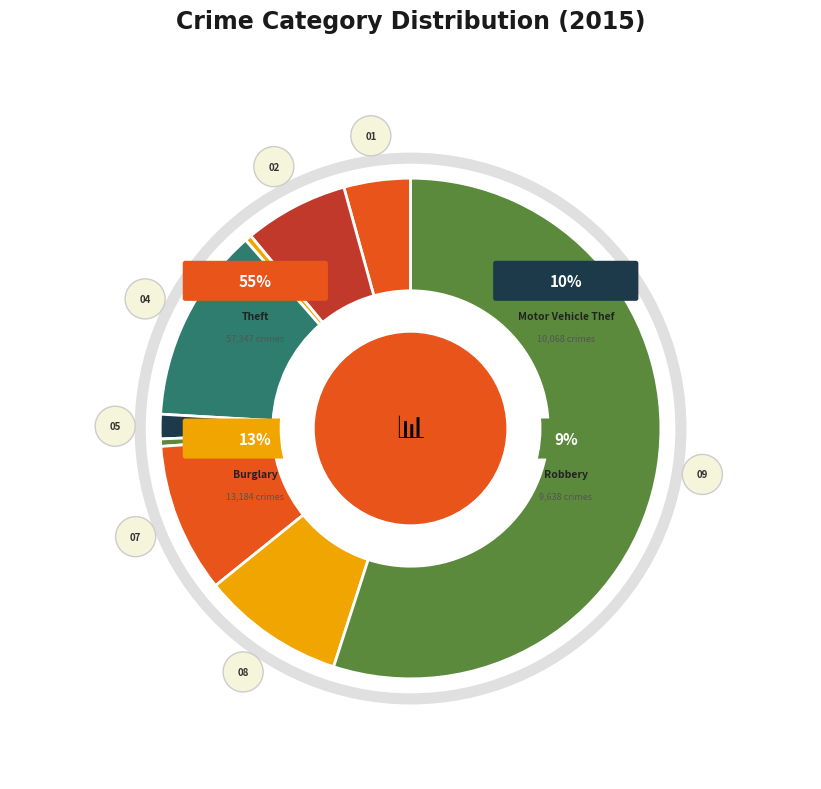

How many slices are in this pie chart?

9